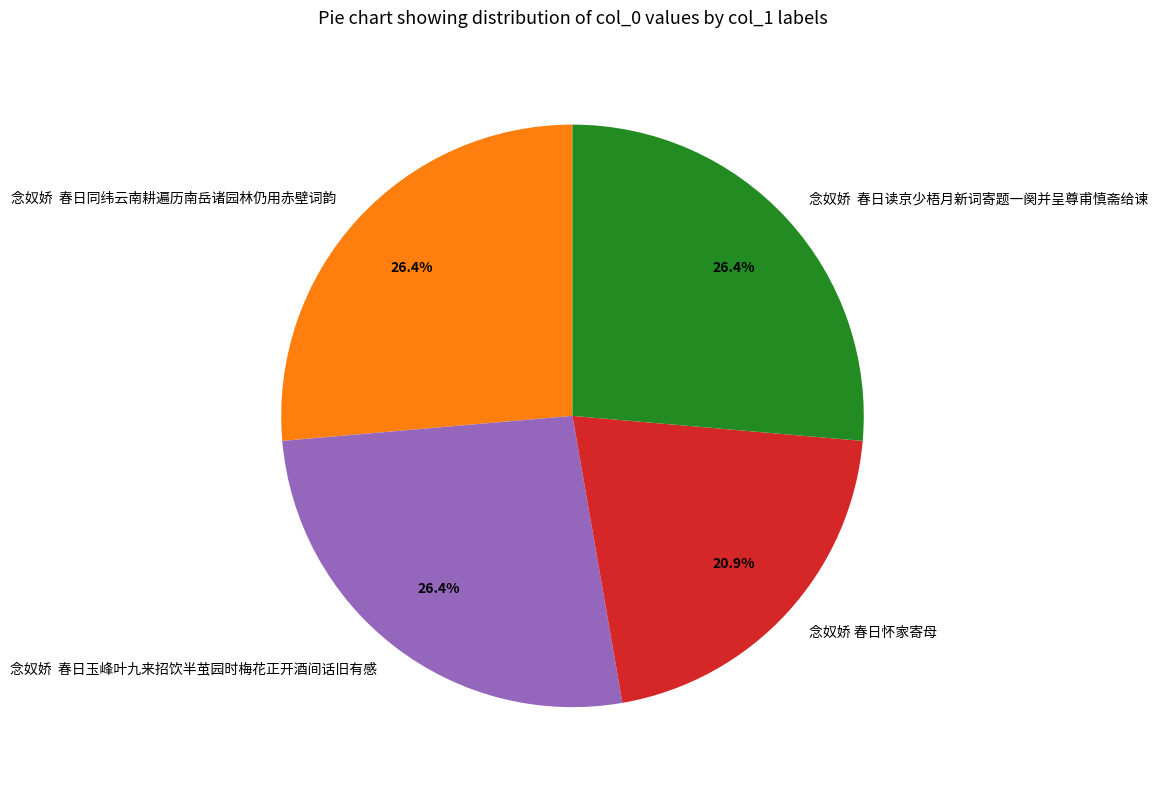

To the nearest percent, what is the difference between the largest and smallest slice percentages?

5%